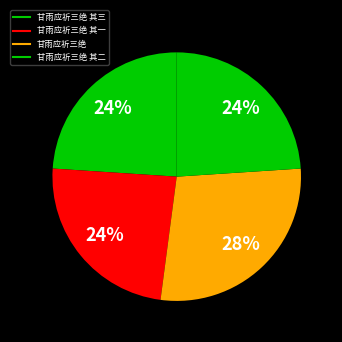

How many slices are in this pie chart?

4